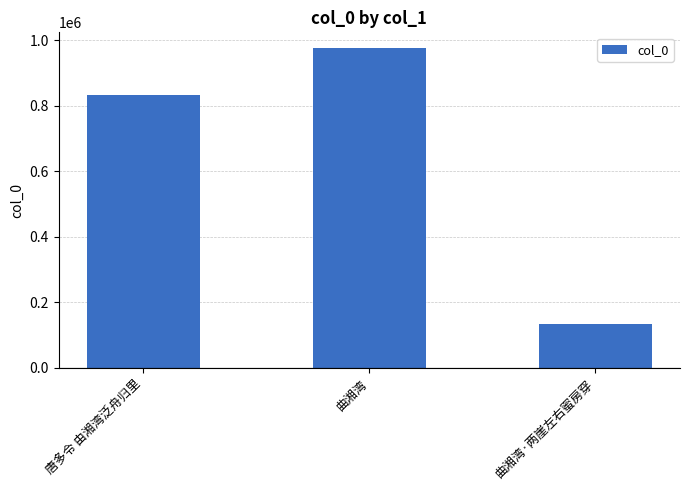

How many values are between 132075 and 975173?

3